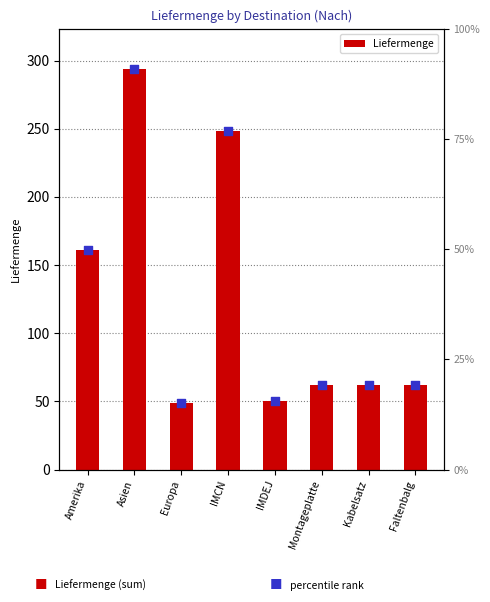

What is the change in value from Asien to IMCN?

-46